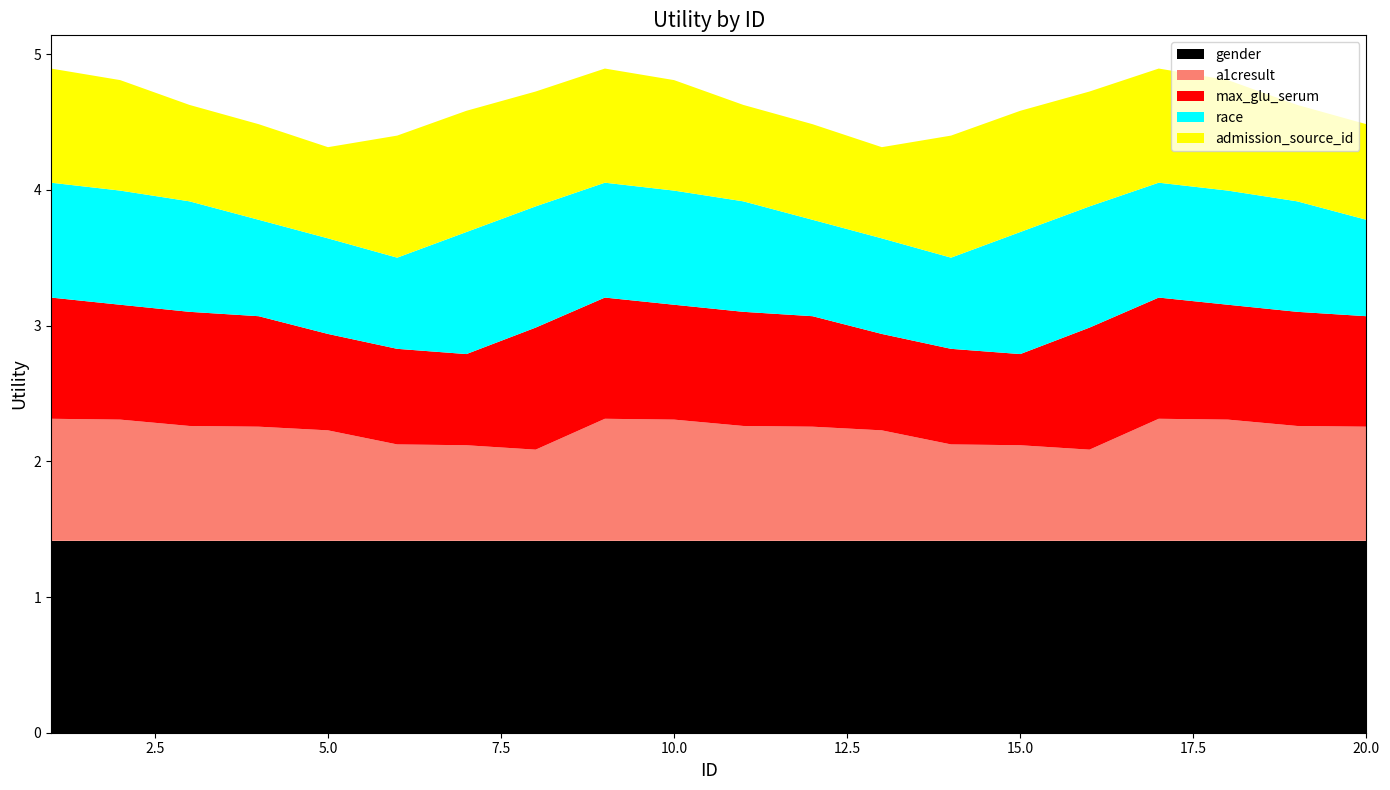

Reading left to right, extract all data points from this chart.

gender: 1=1.4	2=1.4	3=1.4	4=1.4	5=1.4	6=1.4	7=1.4	8=1.4	9=1.4	10=1.4	11=1.4	12=1.4	13=1.4	14=1.4	15=1.4	16=1.4	17=1.4	18=1.4	19=1.4	20=1.4
a1cresult: 1=0.9	2=0.9	3=0.8	4=0.8	5=0.8	6=0.7	7=0.7	8=0.7	9=0.9	10=0.9	11=0.8	12=0.8	13=0.8	14=0.7	15=0.7	16=0.7	17=0.9	18=0.9	19=0.8	20=0.8
max_glu_serum: 1=0.9	2=0.8	3=0.8	4=0.8	5=0.7	6=0.7	7=0.7	8=0.9	9=0.9	10=0.8	11=0.8	12=0.8	13=0.7	14=0.7	15=0.7	16=0.9	17=0.9	18=0.8	19=0.8	20=0.8
race: 1=0.8	2=0.8	3=0.8	4=0.7	5=0.7	6=0.7	7=0.9	8=0.9	9=0.8	10=0.8	11=0.8	12=0.7	13=0.7	14=0.7	15=0.9	16=0.9	17=0.8	18=0.8	19=0.8	20=0.7
admission_source_id: 1=0.8	2=0.8	3=0.7	4=0.7	5=0.7	6=0.9	7=0.9	8=0.8	9=0.8	10=0.8	11=0.7	12=0.7	13=0.7	14=0.9	15=0.9	16=0.8	17=0.8	18=0.8	19=0.7	20=0.7